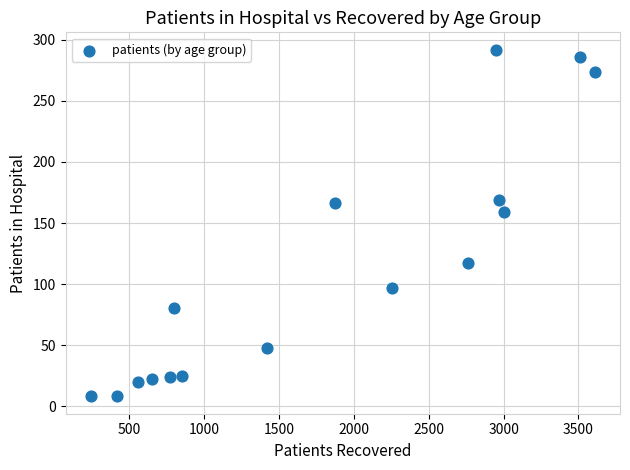

What is the range of Y values (max minus min)?

284